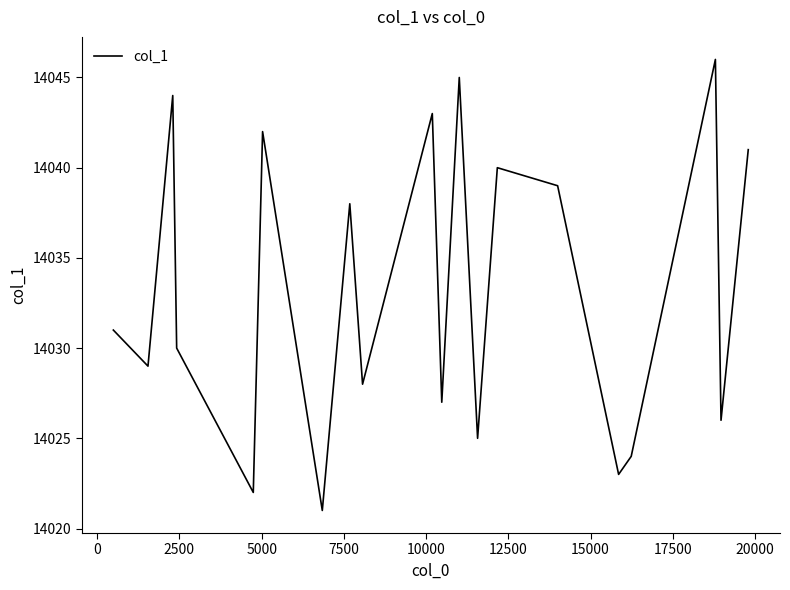

What is the smallest value displayed?

14021